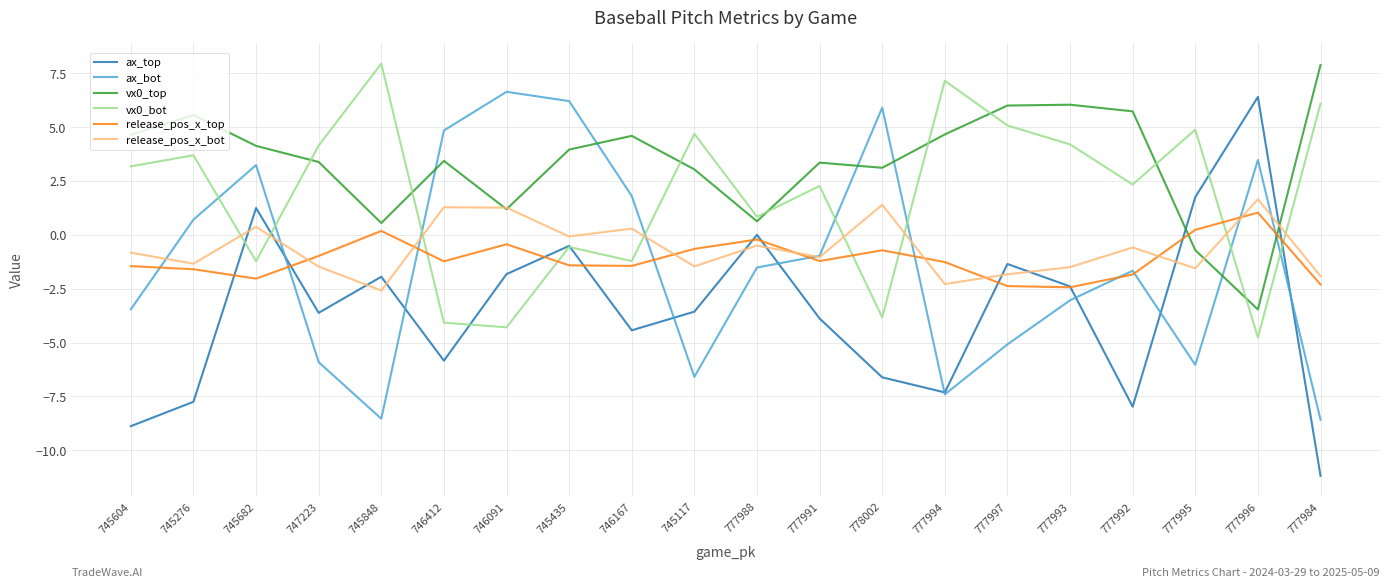

What is the difference between the maximum and minimum values in the vx0_top series?

11.4